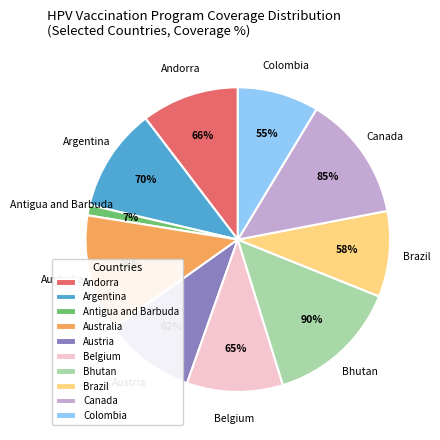

Is there any slice that represents more than half of the pie?

No